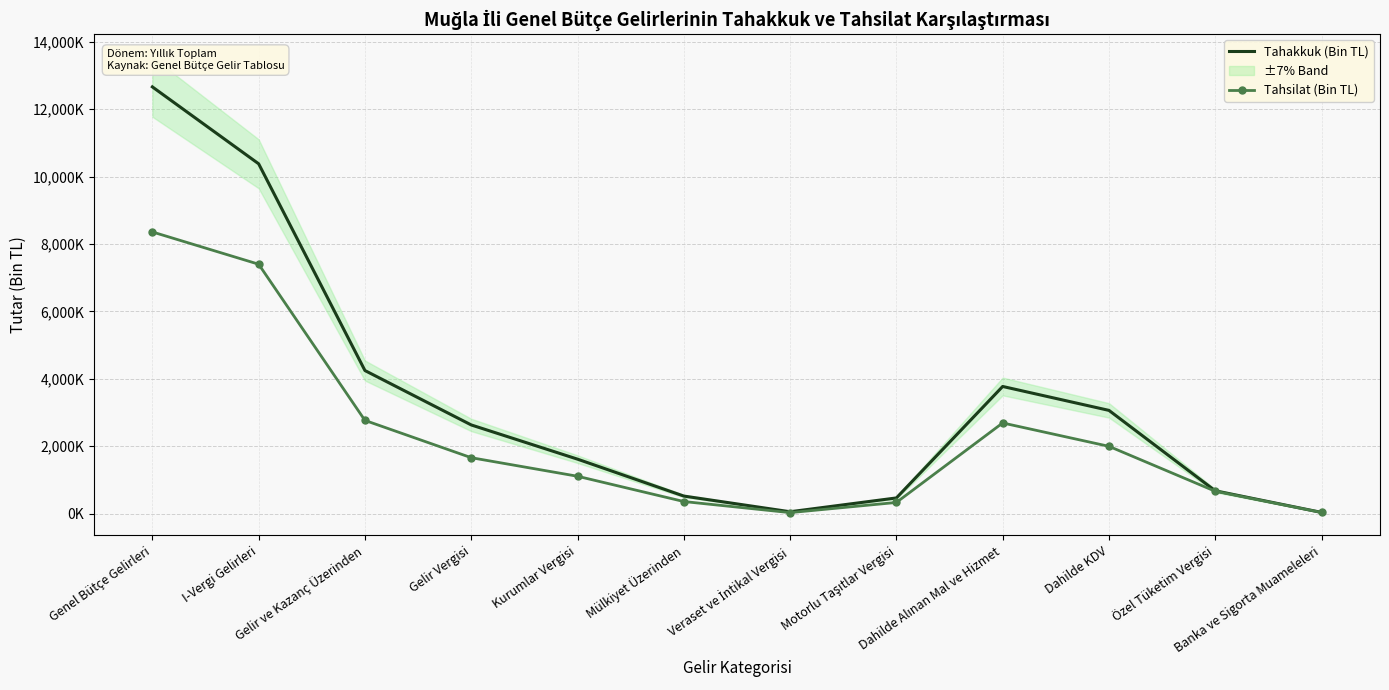

At which label is Tahsilat (Bin TL) closest to 4193244?

Gelir ve Kazanç Üzerinden